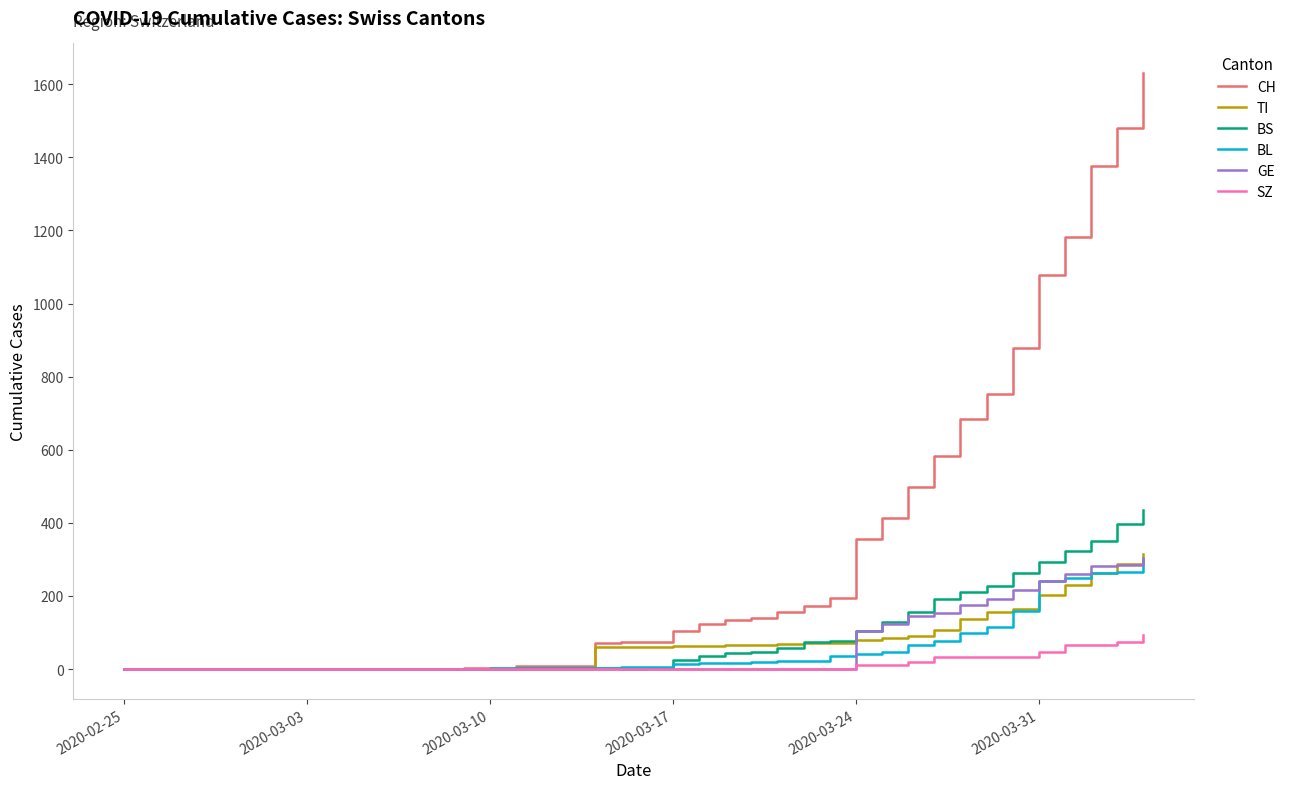

Which series has the largest range (max minus min)?

CH